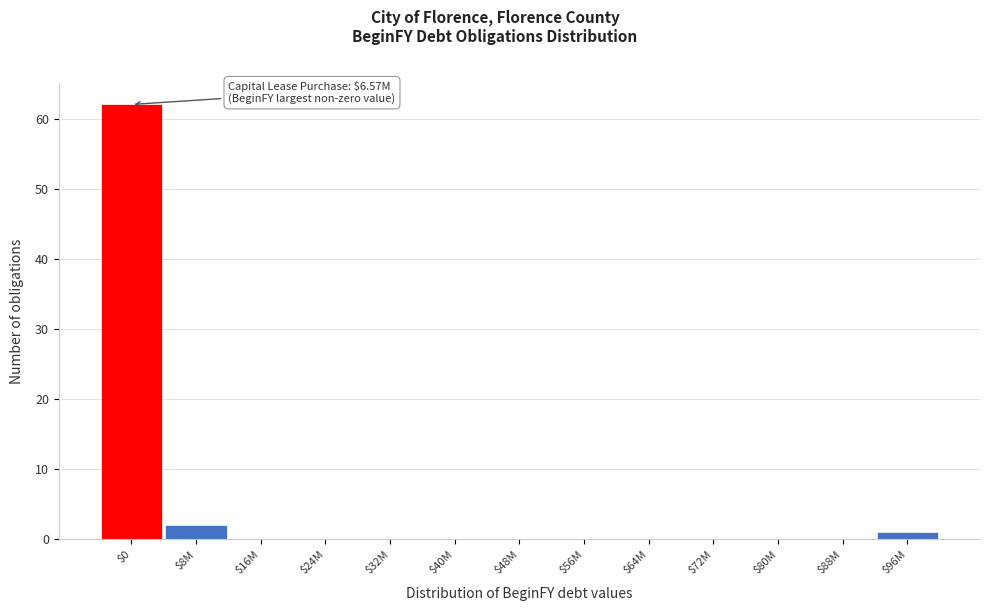

Which category has the highest value across all series?

$0